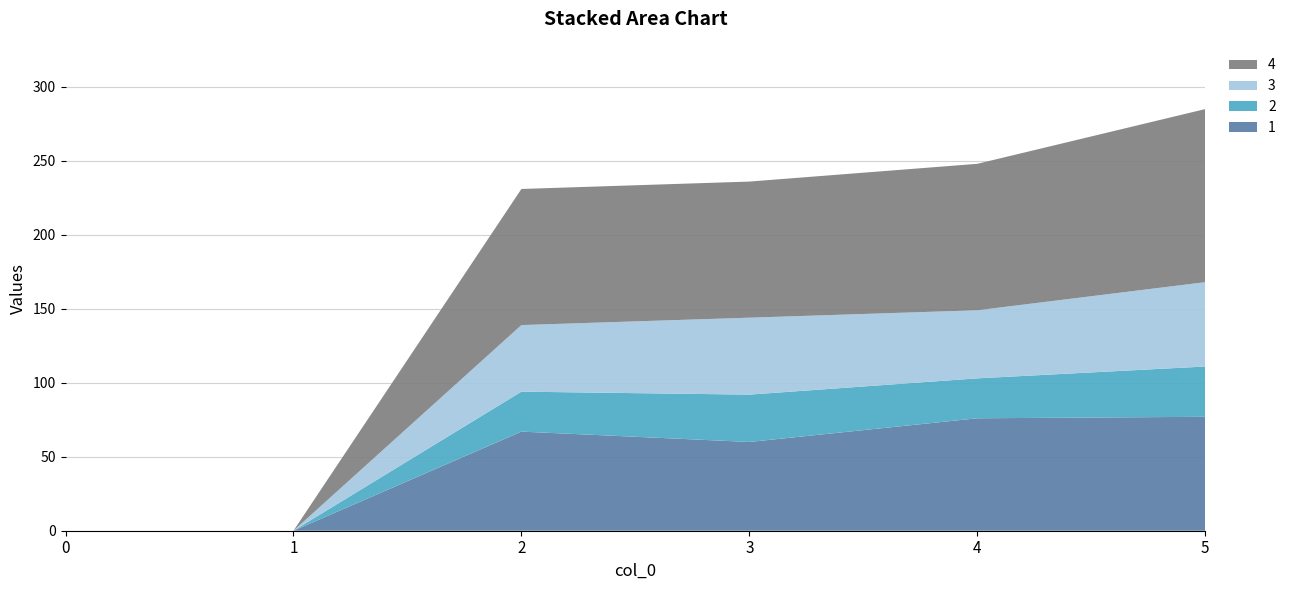

Reading right to left, transcribe all the data shown in this chart.

1: 5=77	4=76	3=60	2=67	1=0	0=0
2: 5=34	4=27	3=32	2=27	1=0	0=0
3: 5=57	4=46	3=52	2=45	1=0	0=0
4: 5=117	4=99	3=92	2=92	1=0	0=0